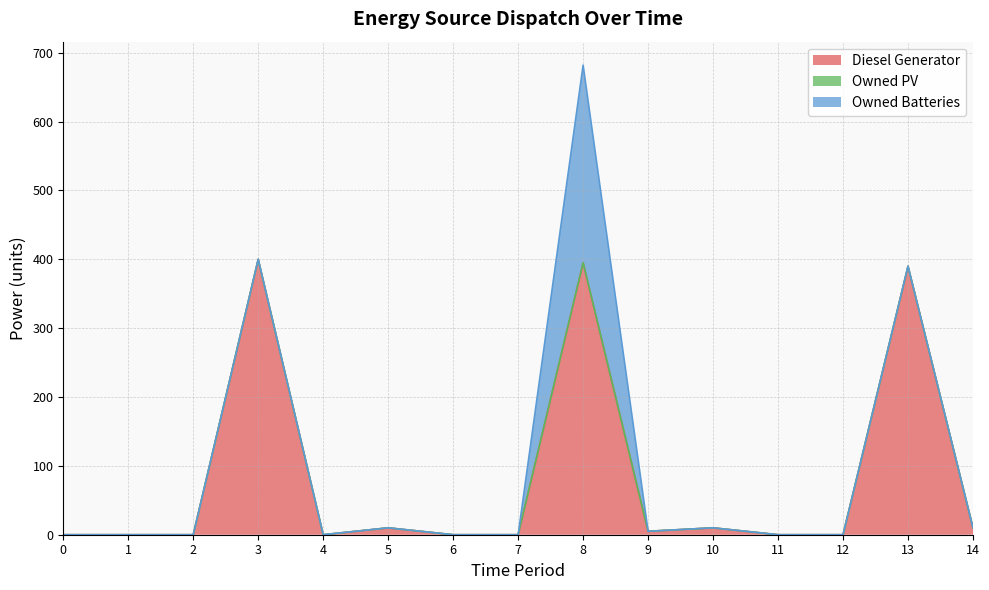

The value of Diesel Generator at 2 is 242. True or false?

False